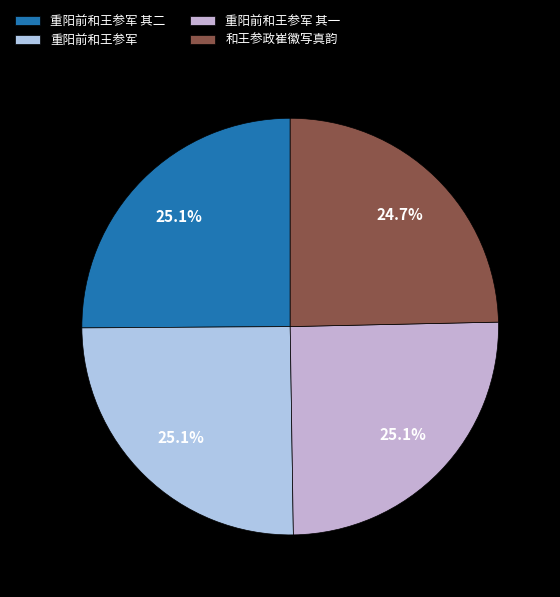

Does any single category account for the majority?

No